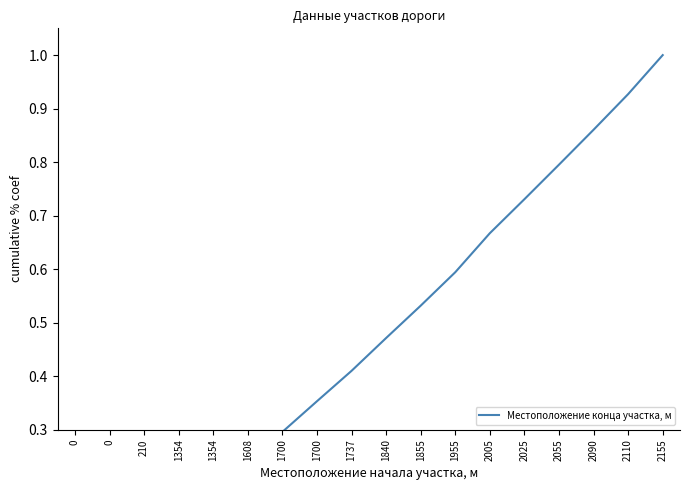

List the labels in order of value, smallest first.

0, 0, 210, 1354, 1354, 1608, 1700, 1700, 1737, 1840, 1855, 1955, 2005, 2025, 2055, 2090, 2110, 2155